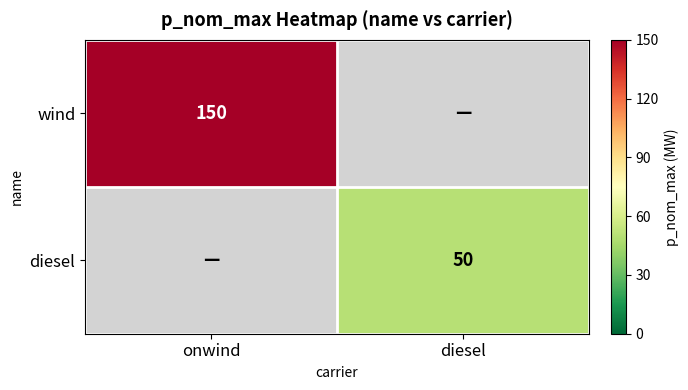

The value of wind at onwind is 150. True or false?

True